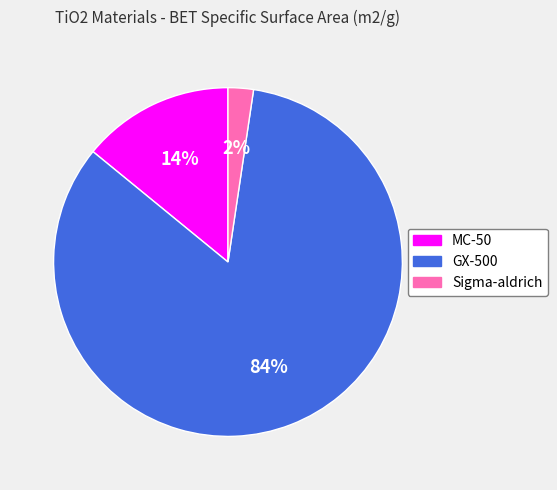

Do MC-50 and Sigma-aldrich together represent more than half of the pie?

No